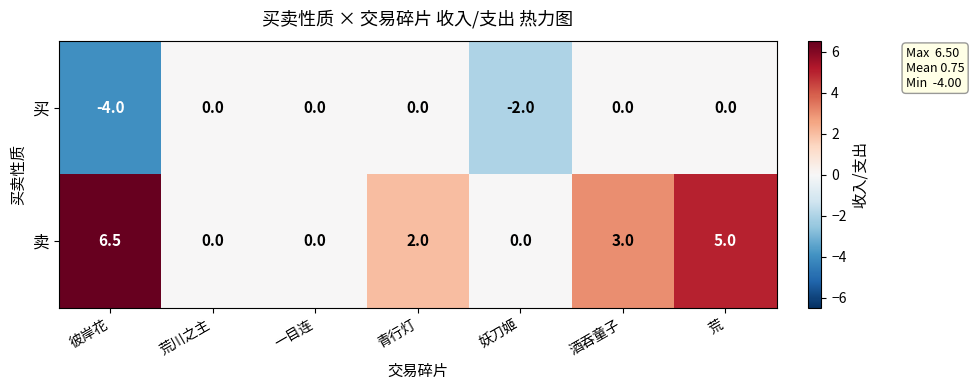

How many categories are shown in the chart?

7